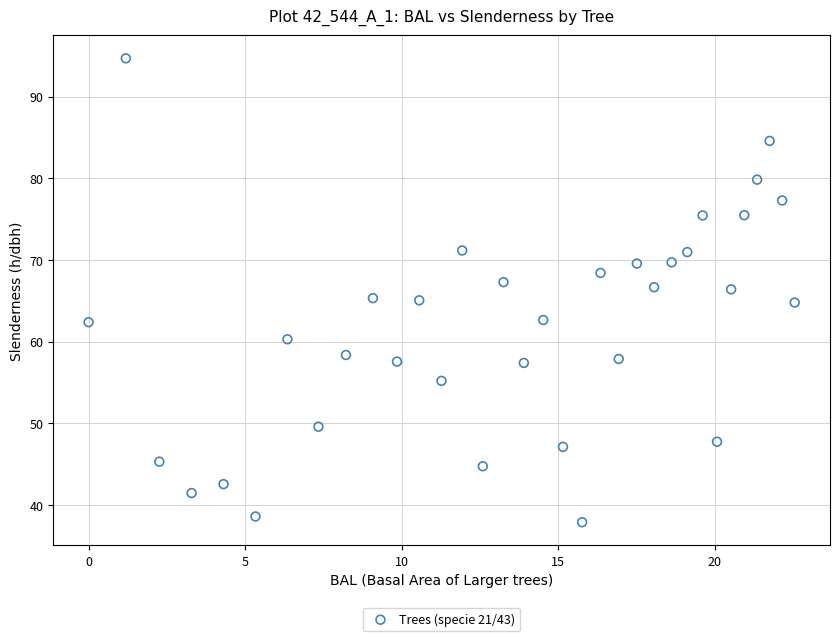

What is the range of Y values (max minus min)?

56.8